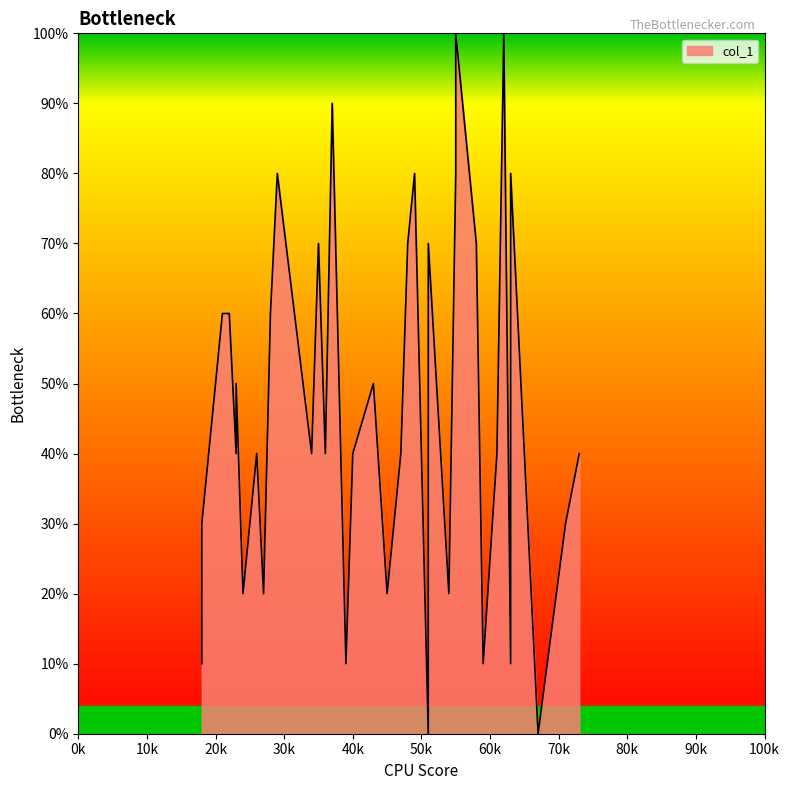

Does the chart have visible grid lines?

No